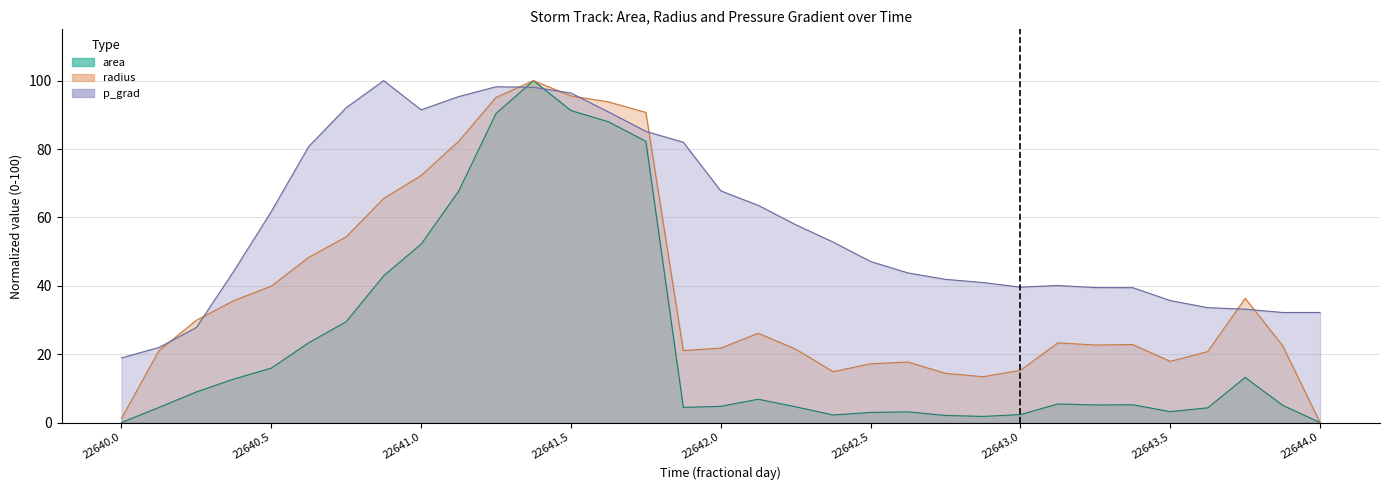

What is the difference between the highest and lowest values at 22640.375?

31.6